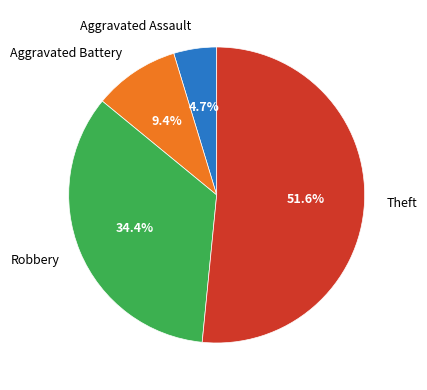

To the nearest percent, what percentage of the pie is Aggravated Battery?

9%